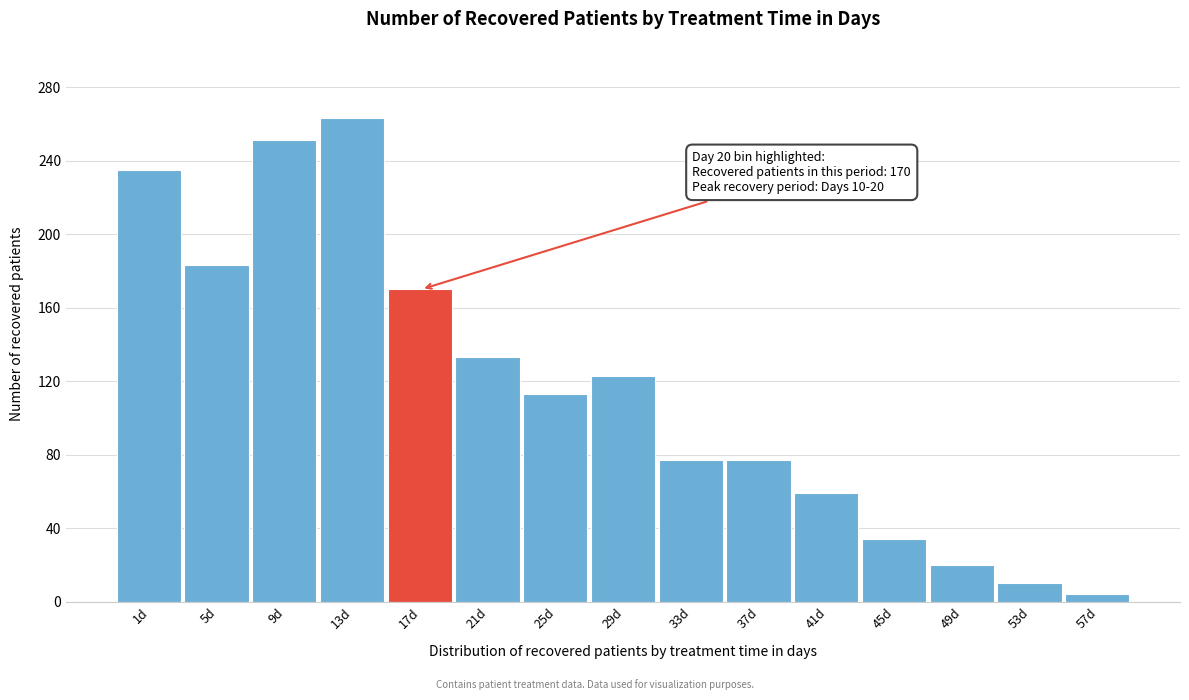

Reading left to right, transcribe all the data shown in this chart.

1d=235	5d=183	9d=251	13d=263	17d=170	21d=133	25d=113	29d=123	33d=77	37d=77	41d=59	45d=34	49d=20	53d=10	57d=4